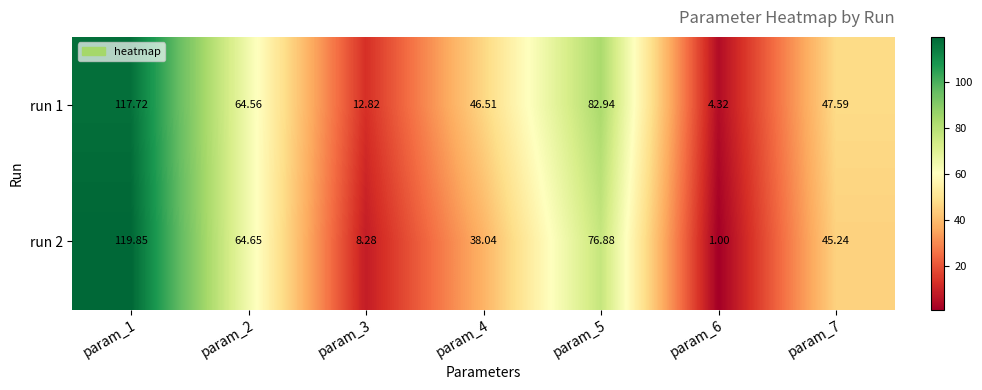

How many values in the run 2 series exceed 45?

4